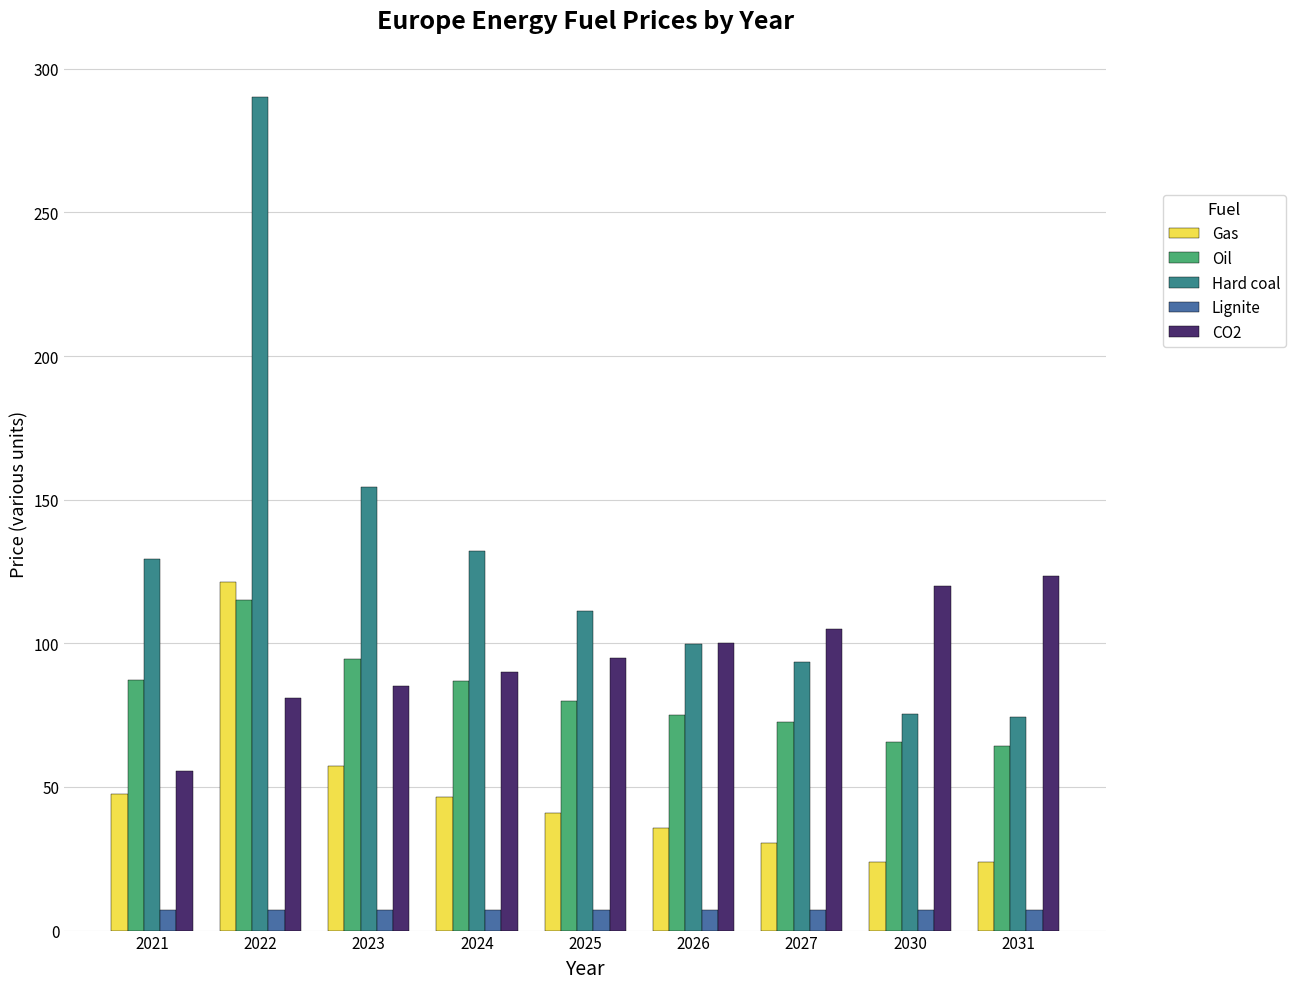

The value of Oil at 2030 is 65.6. True or false?

True